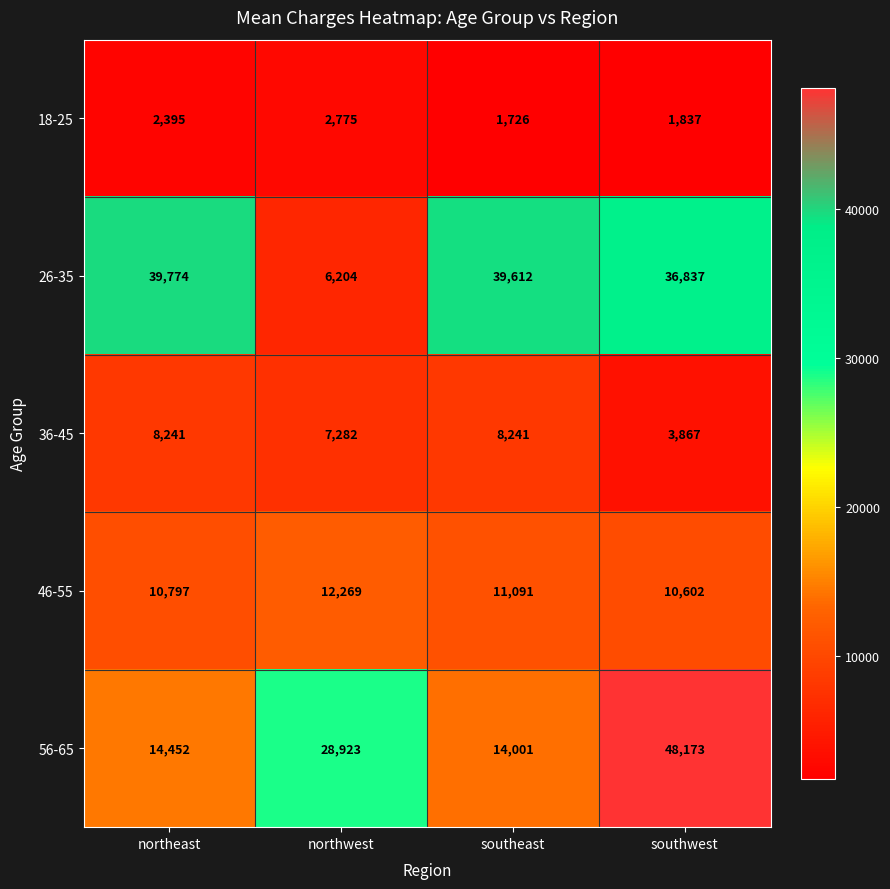

Which category has the lowest value across all series?

southeast